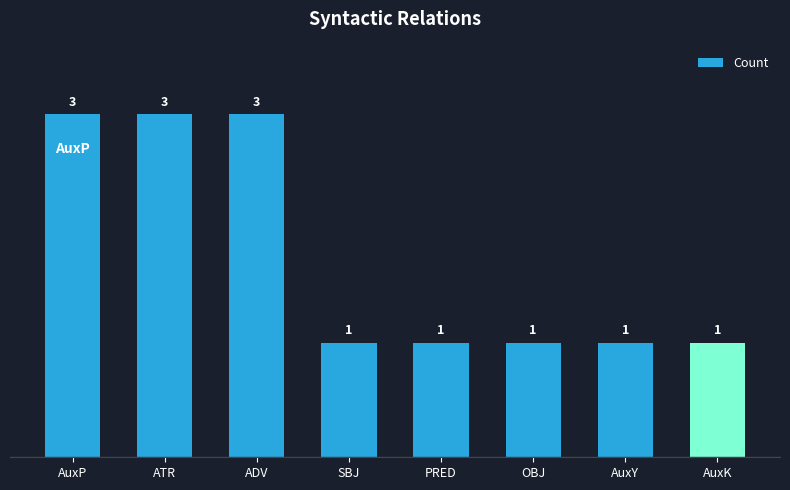

What is the sum of all values?

14